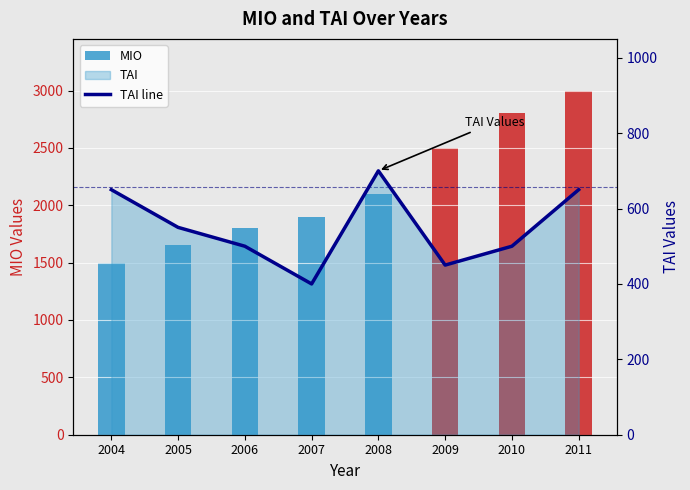

What is the greatest value displayed?

3000